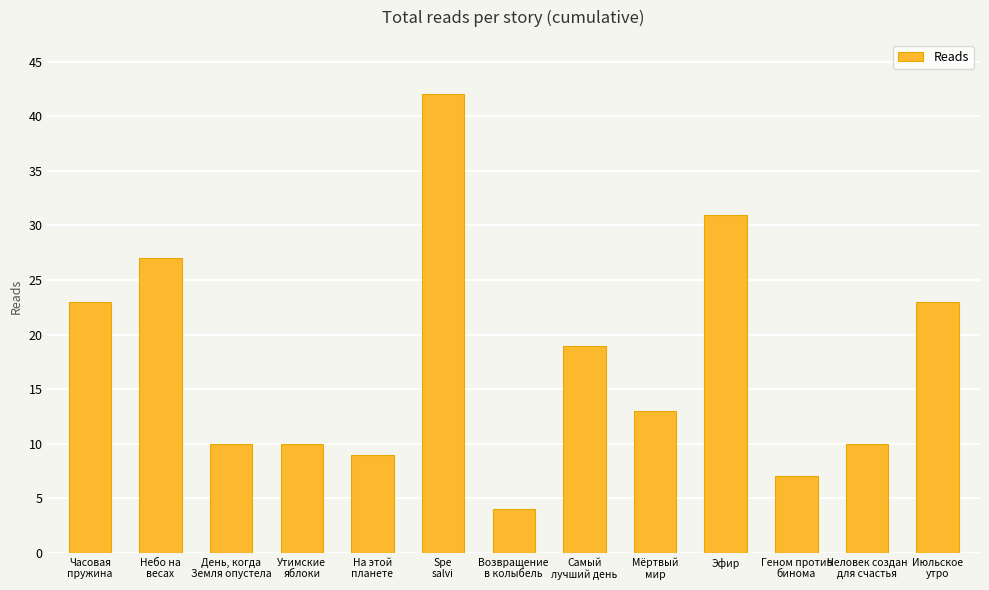

What is the difference between the maximum and second lowest values?

35